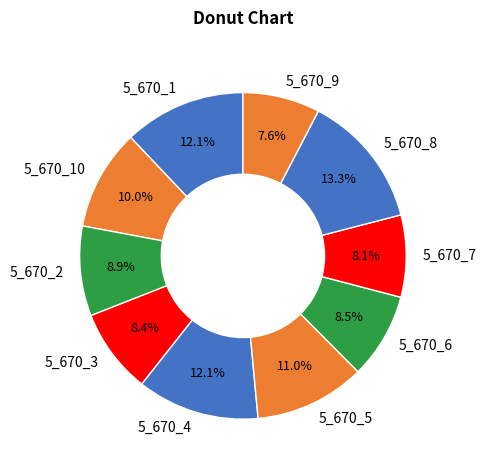

The 5_670_10 slice represents 10% of the pie. True or false?

True